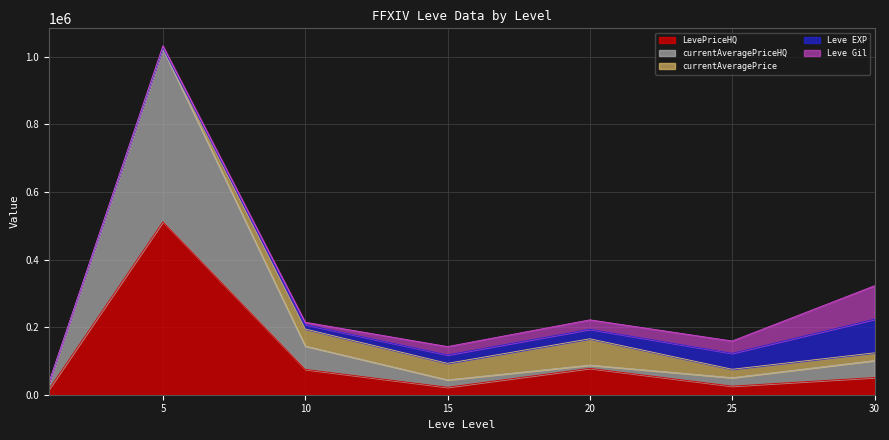

What are all the series names shown in the legend?

LevePriceHQ, currentAveragePriceHQ, currentAveragePrice, Leve EXP, Leve Gil